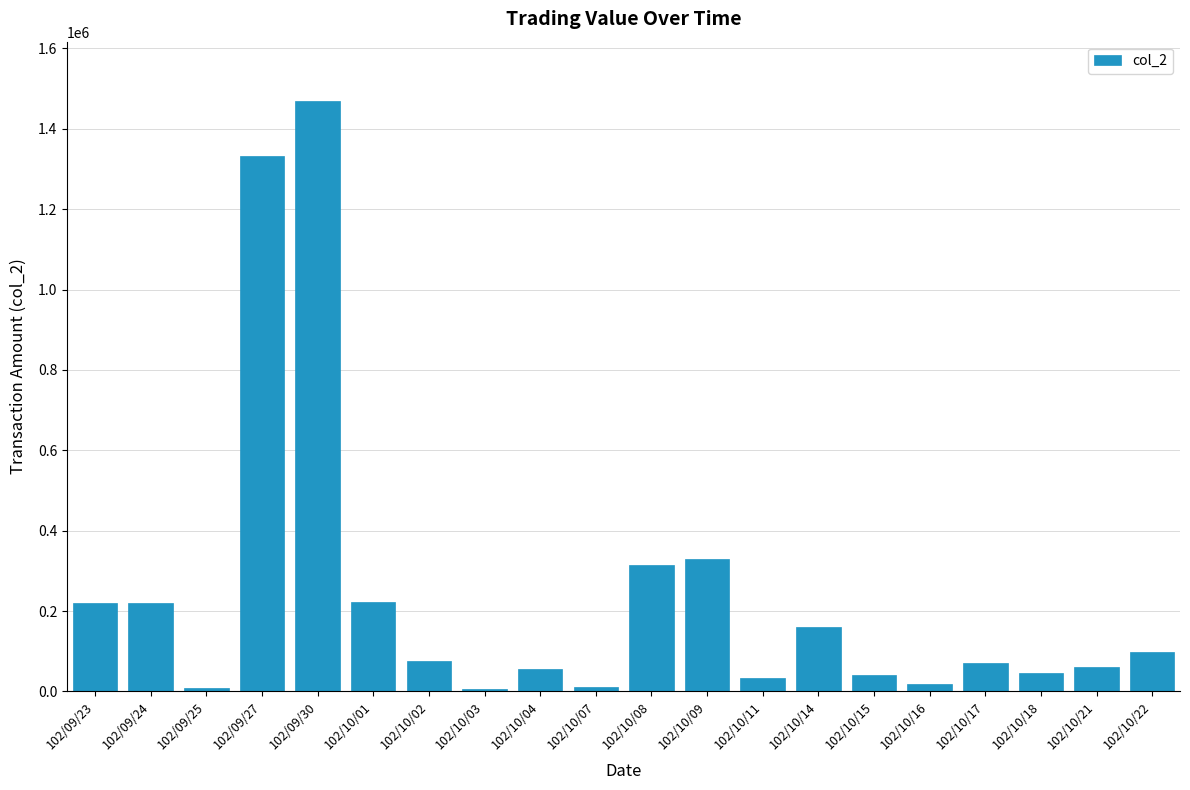

What is the change in value from 102/09/25 to 102/09/30?

+1462310